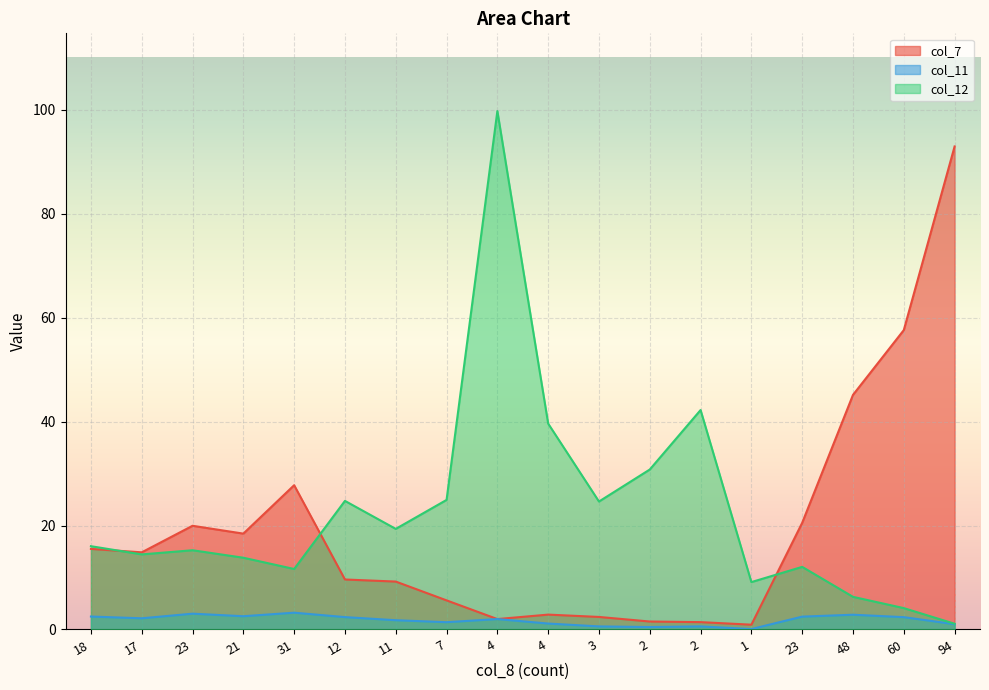

Which series has the largest total across all categories?

col_12